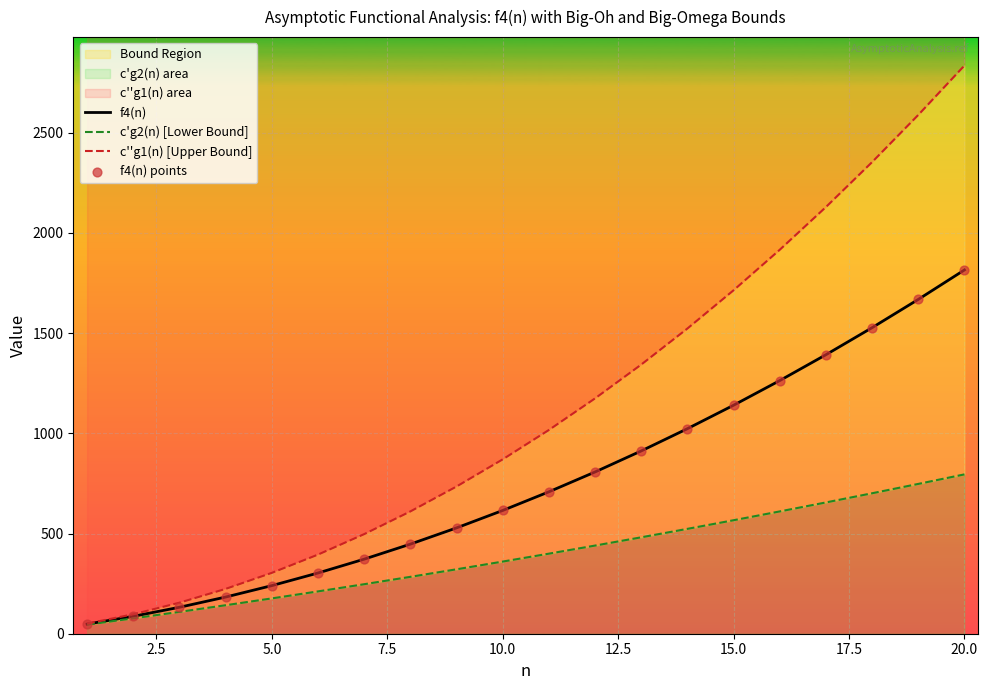

What are all the series names shown in the legend?

f4(n), c'g2(n) [Lower Bound], c''g1(n) [Upper Bound], f4(n) points